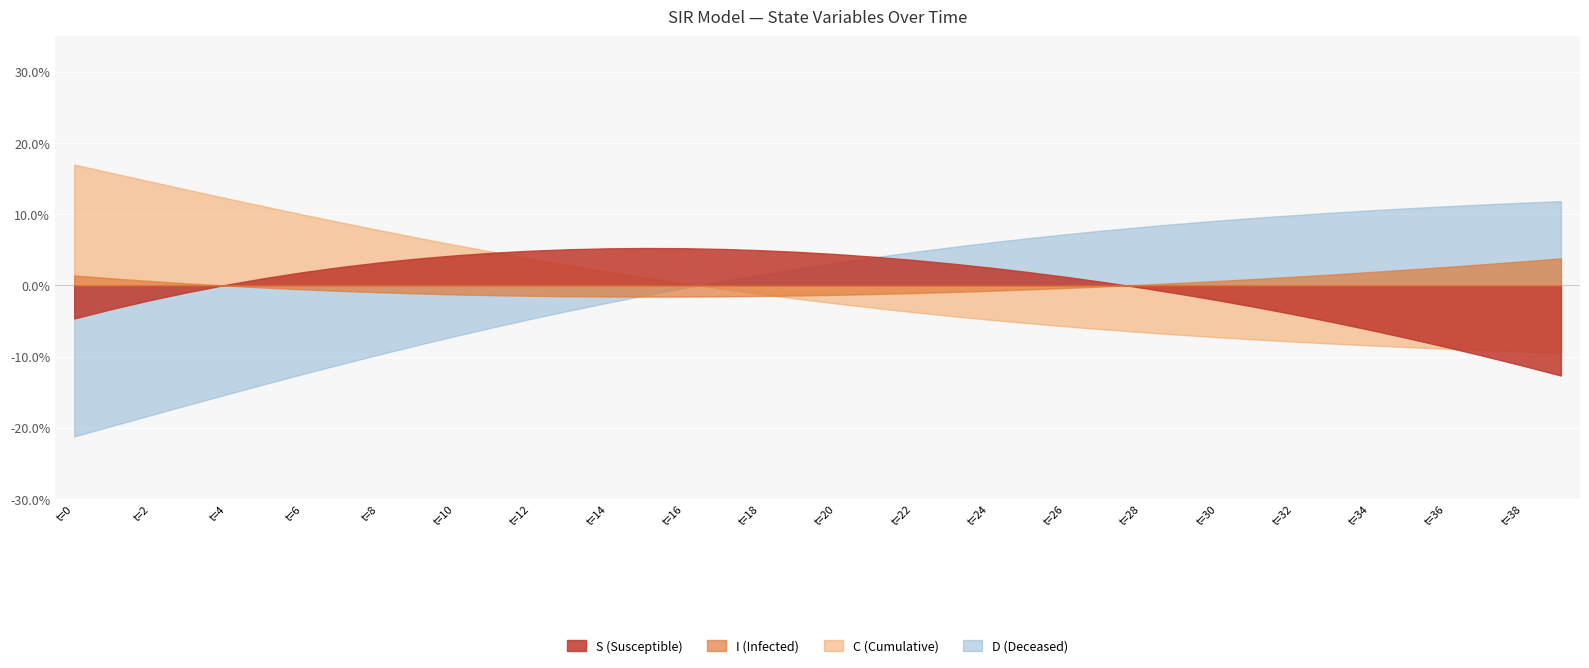

What is the greatest value displayed?

17.0